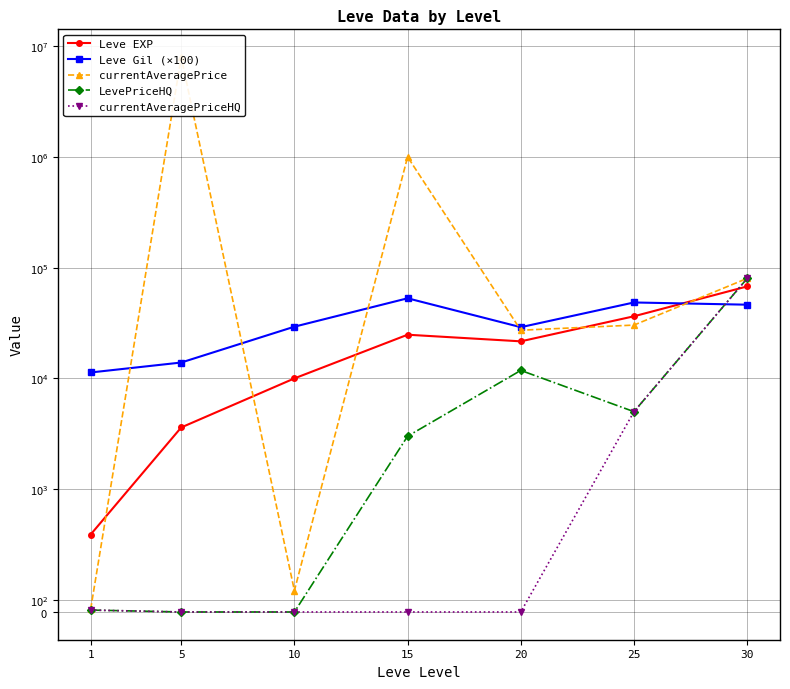

Which category has the lowest value in the LevePriceHQ series?

5